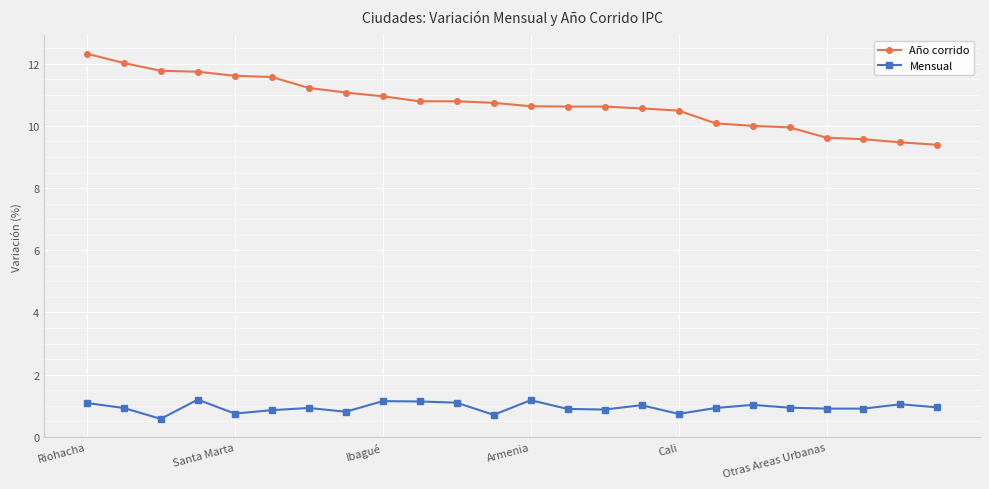

What is the difference between the maximum and minimum values in the Año corrido series?

2.9